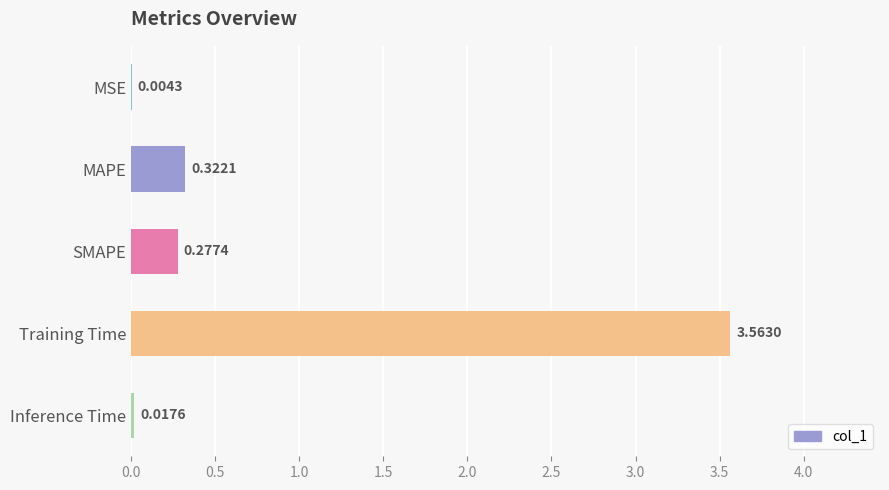

What is the change in value from SMAPE to Training Time?

+3.3